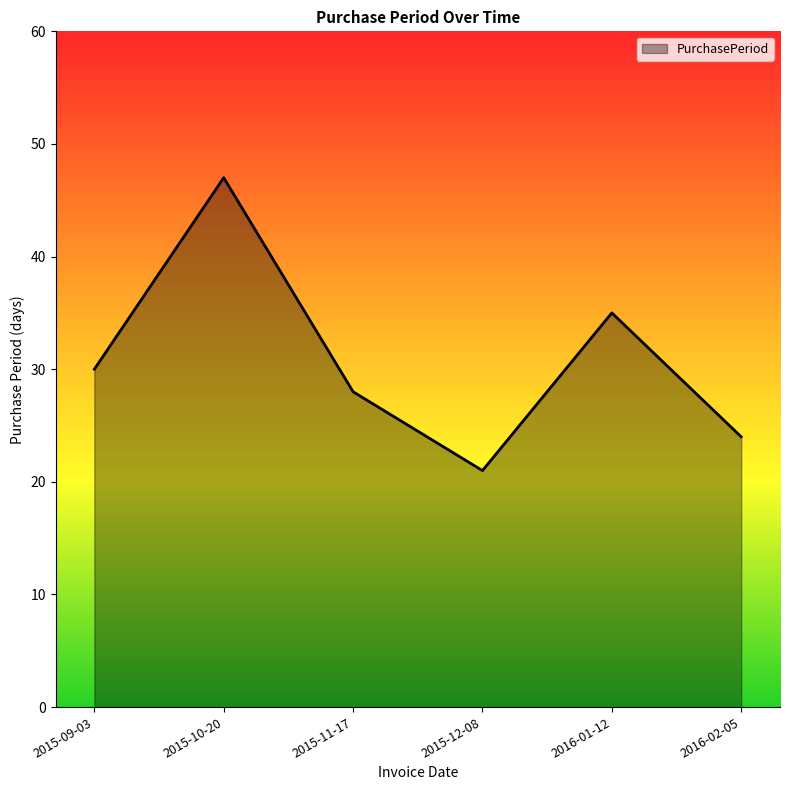

Rank the categories by value from highest to lowest.

2015-10-20, 2016-01-12, 2015-09-03, 2015-11-17, 2016-02-05, 2015-12-08